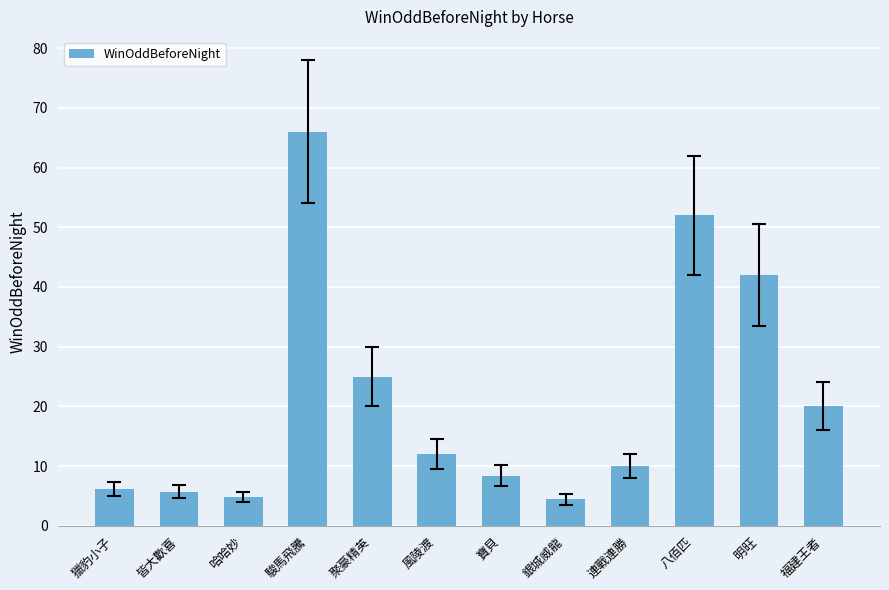

Reading left to right, transcribe all the data shown in this chart.

獵豹小子=6.1	皆大歡喜=5.7	哈哈妙=4.8	駿馬飛騰=66.0	聚豪精英=25.0	風陵渡=12.0	寶貝=8.4	銀城威龍=4.4	連戰連勝=10.0	八佰匹=52.0	明旺=42.0	福建王者=20.0